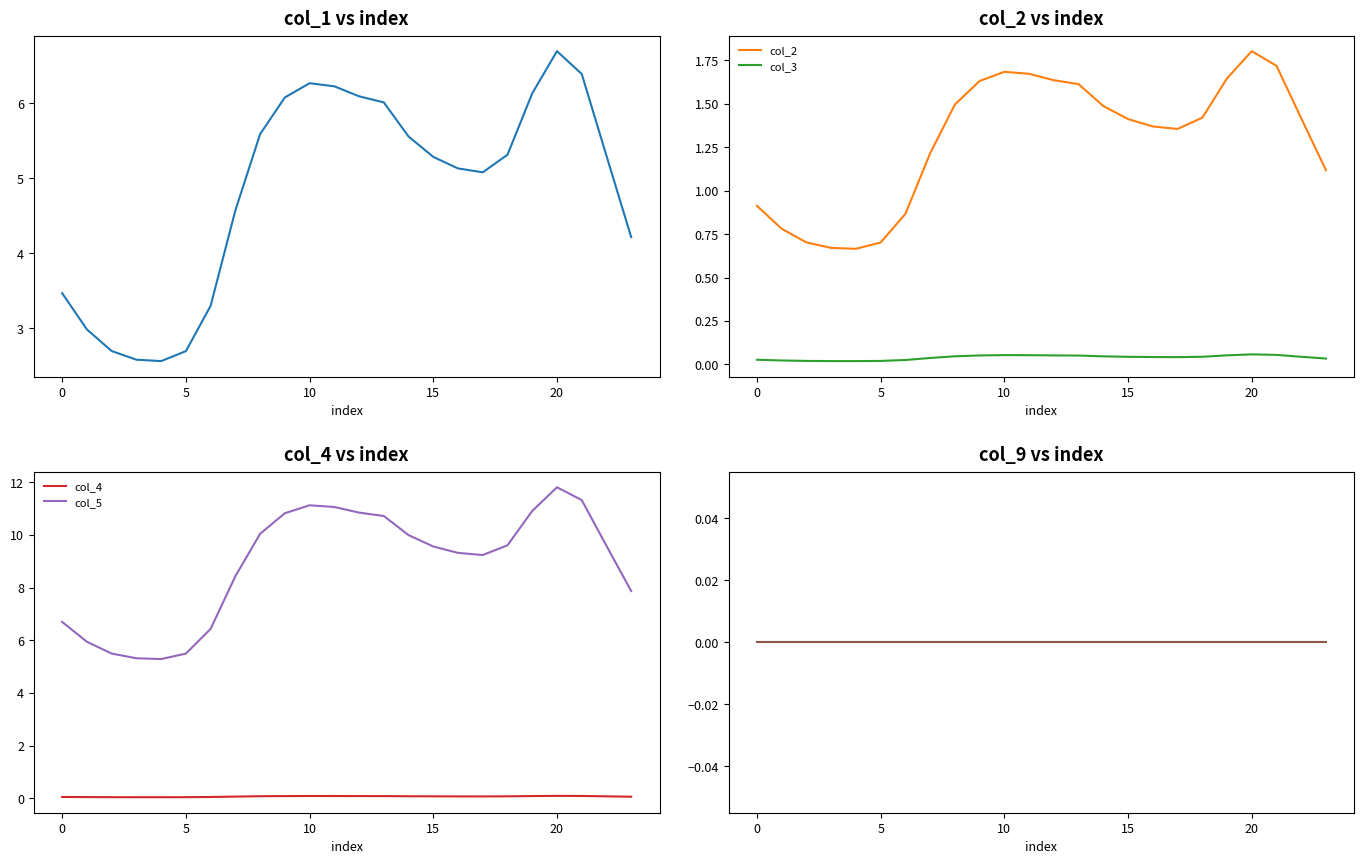

True or false: col_2 and col_3 cross at least once.

False